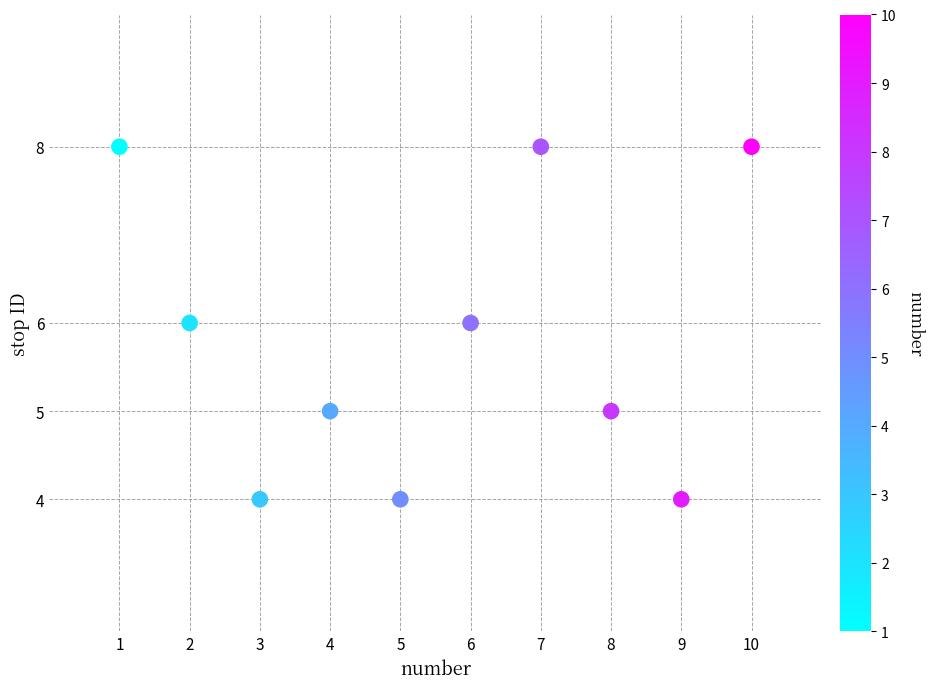

What is the average Y value?

6